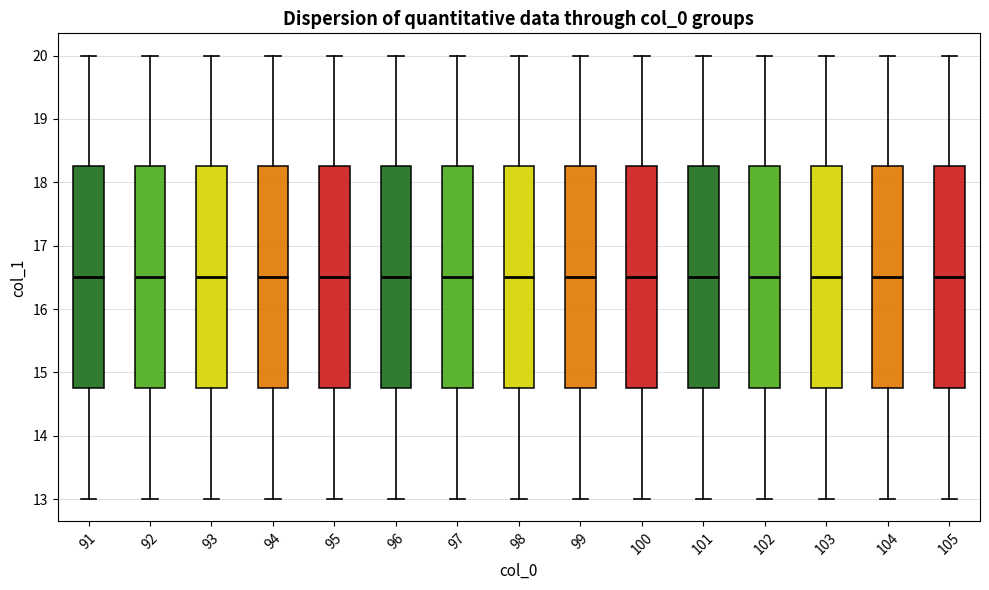

Where does the upper whisker of the box at x = 93 end on the y-axis? The values are not printed on the chart, so give them approximately, as read against the axis.

20.0